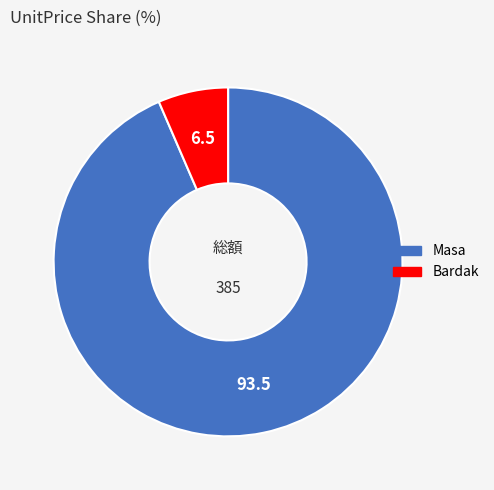

The Bardak slice represents 13% of the pie. True or false?

False